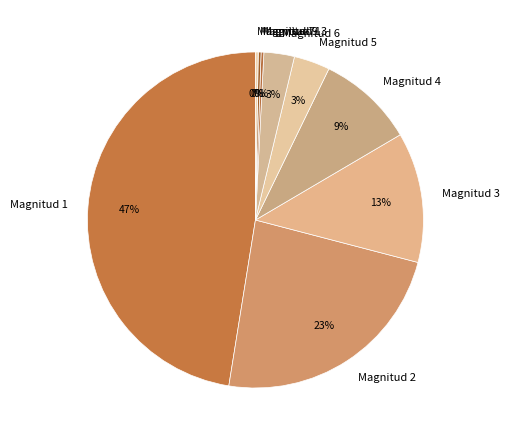

True or false: Magnitud 2 accounts for 23% of the total.

True